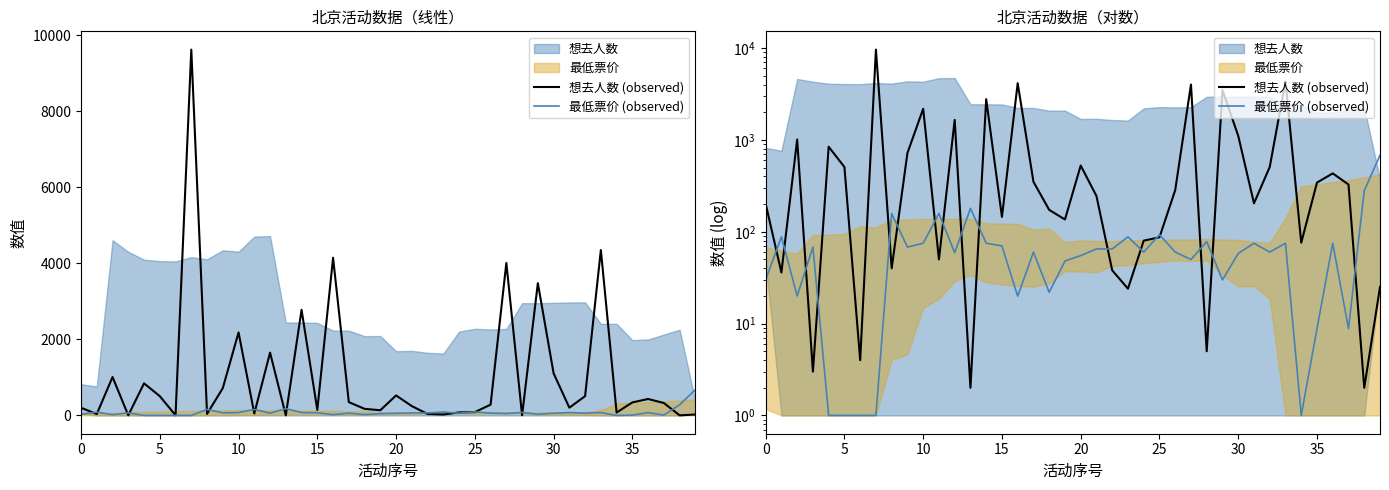

True or false: 想去人数 (observed) has a value of 87.0 at 25.

True